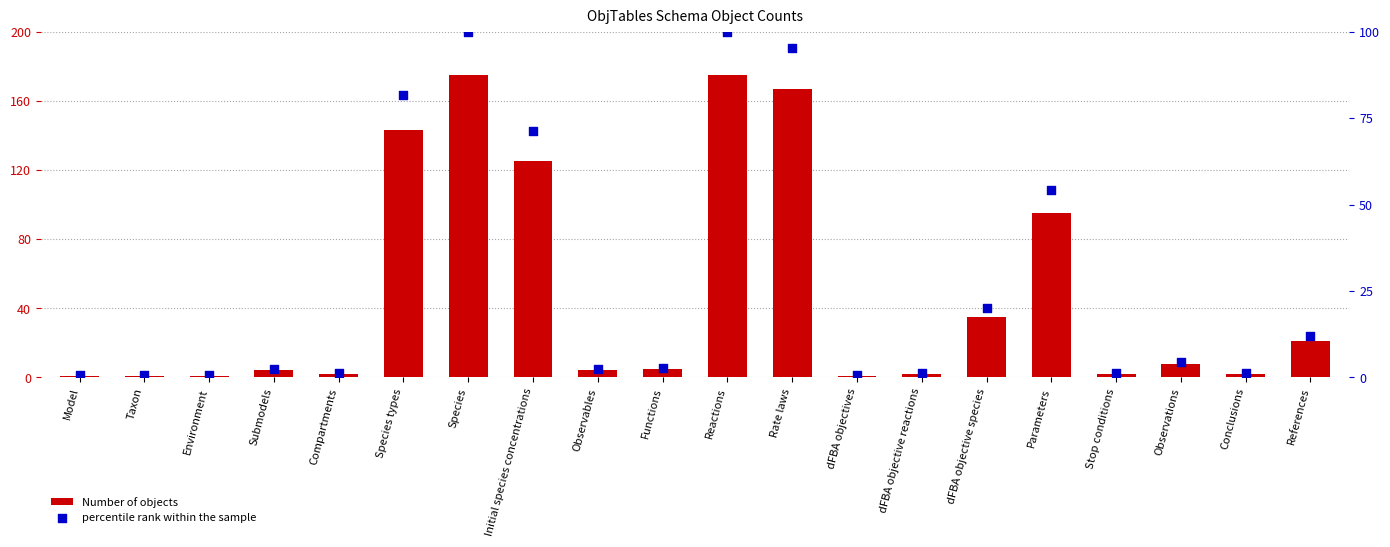

What are all the series names shown in the legend?

Number of objects, percentile rank within the sample